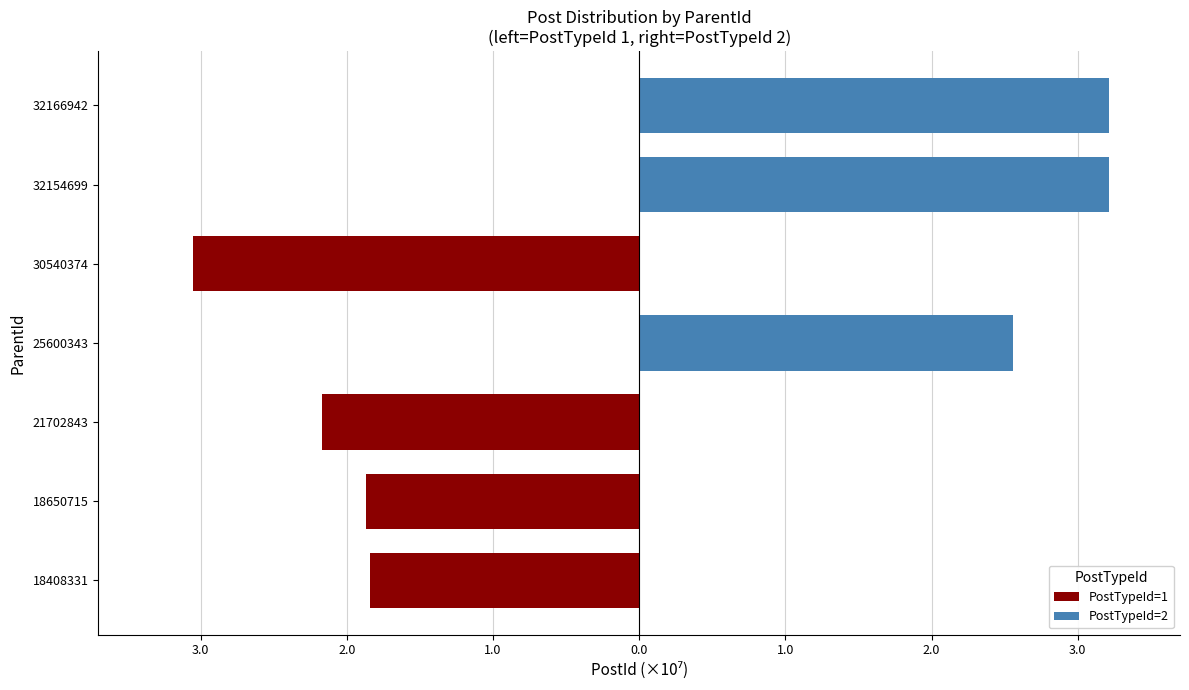

Which series has the largest range (max minus min)?

PostTypeId=2